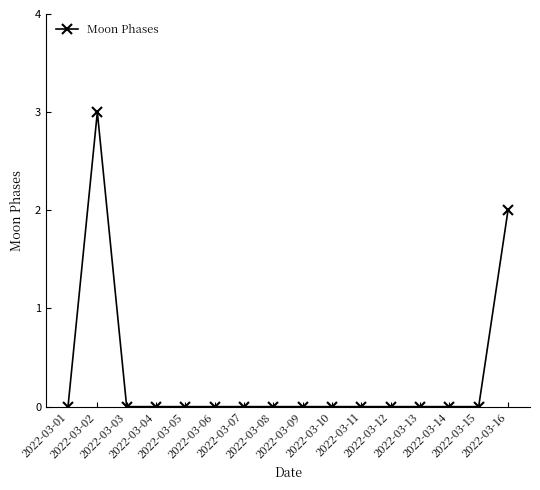

What is the maximum value shown in the chart?

3